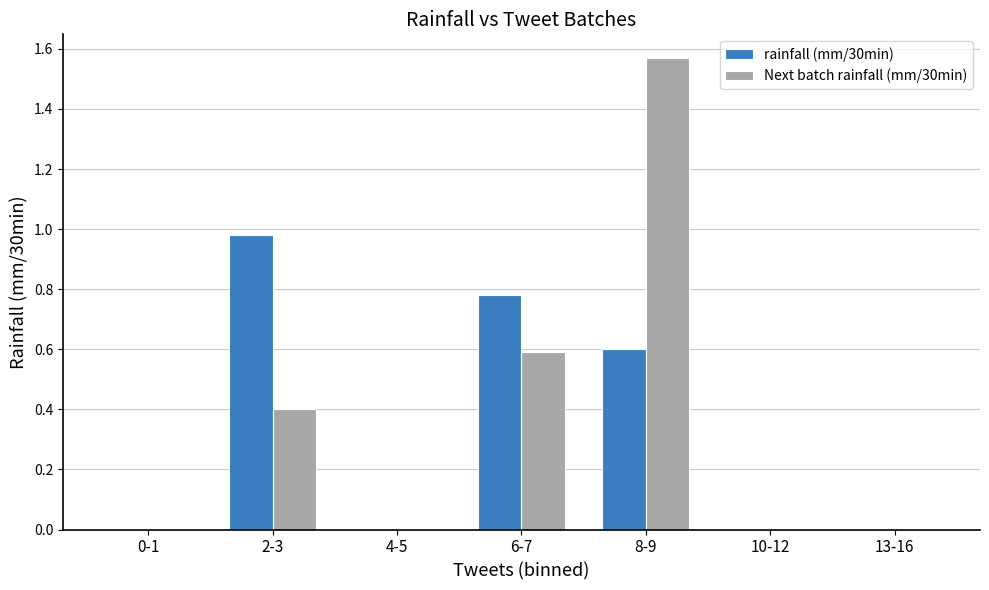

At which category does the chart reach its peak across all series?

8-9